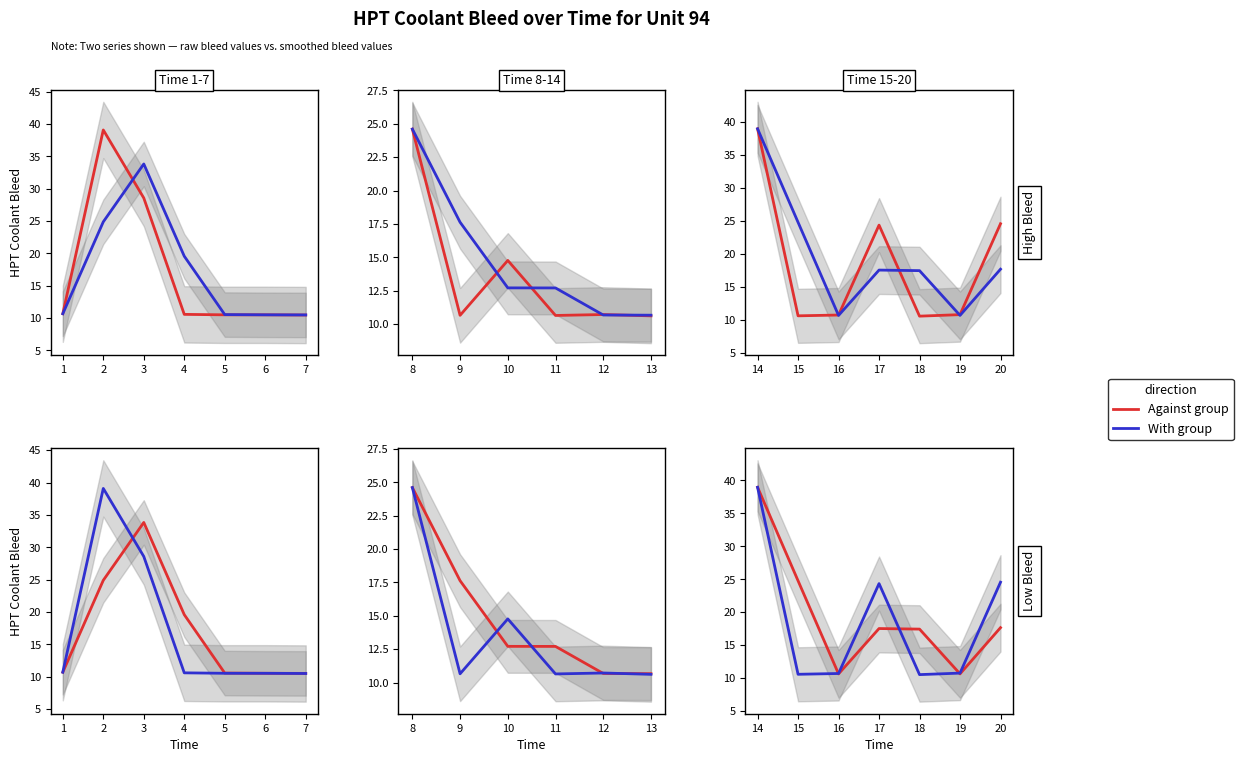

How many times do Against group and With group cross each other?

3